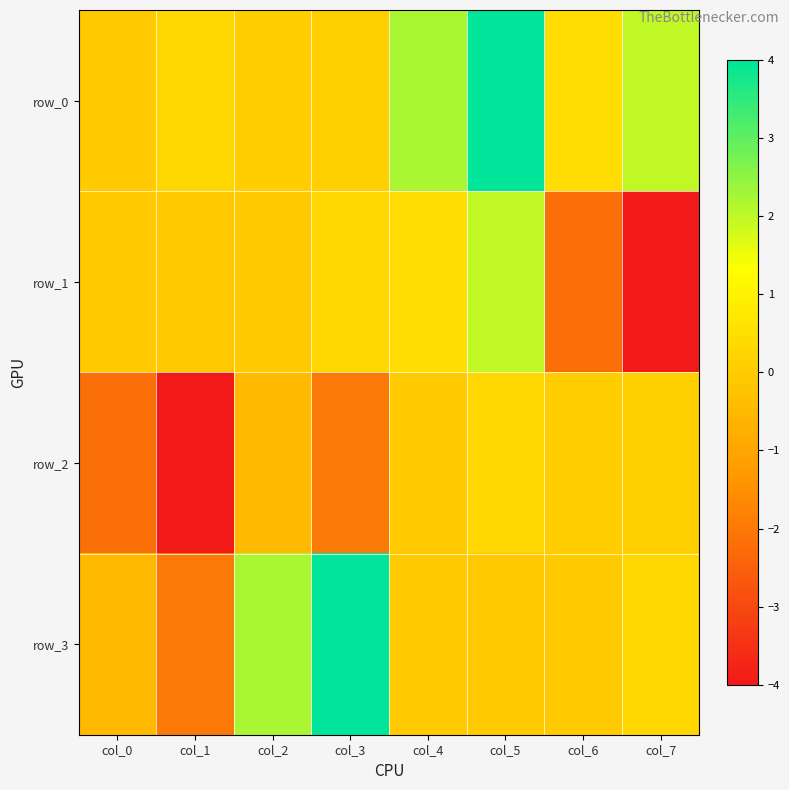

What is the sum of all row_0 values?

9.0